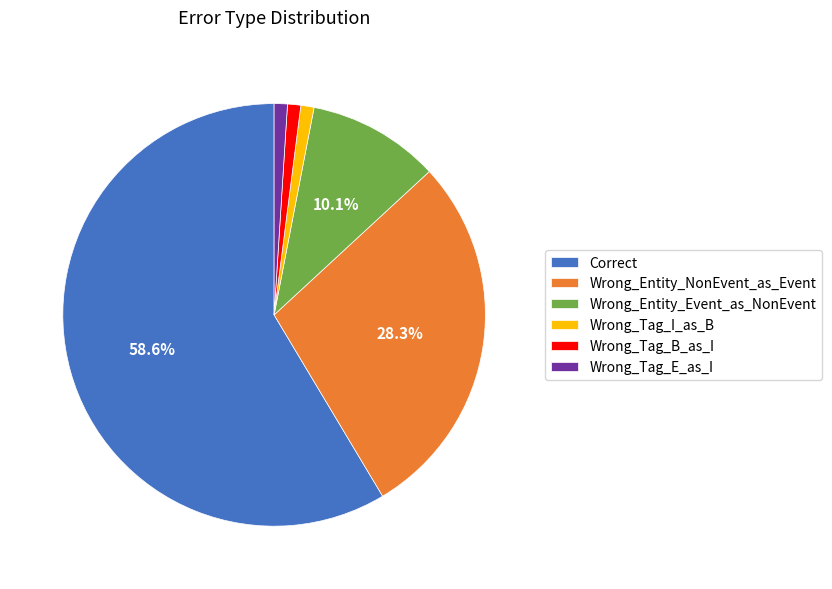

To the nearest percent, what is the combined percentage of Wrong_Entity_NonEvent_as_Event and Wrong_Tag_I_as_B?

29%